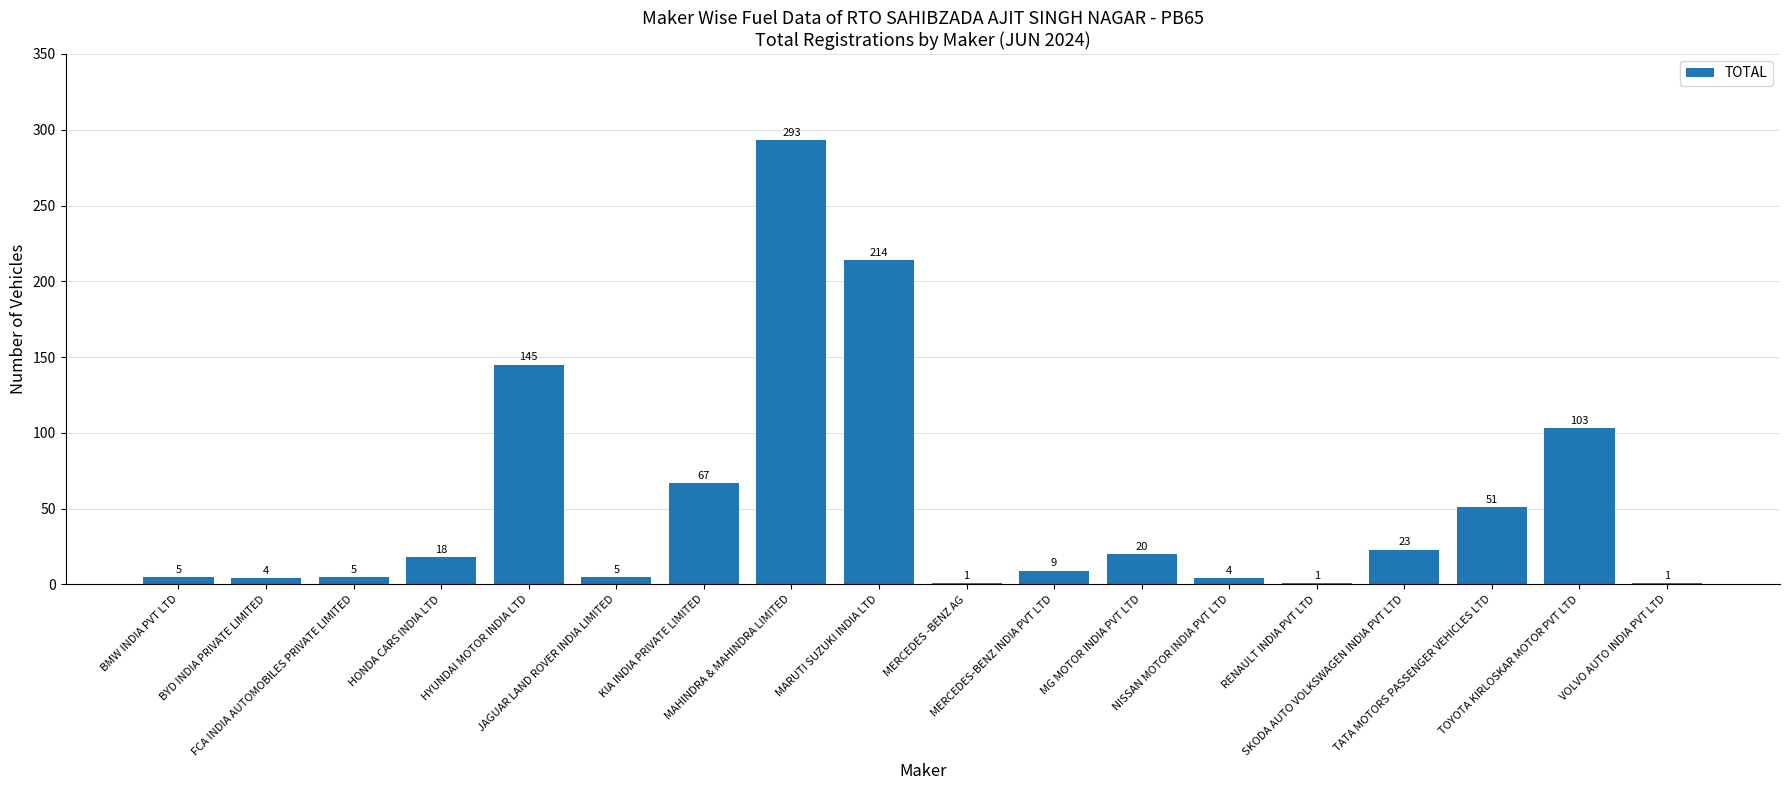

Are the bars horizontal?

No